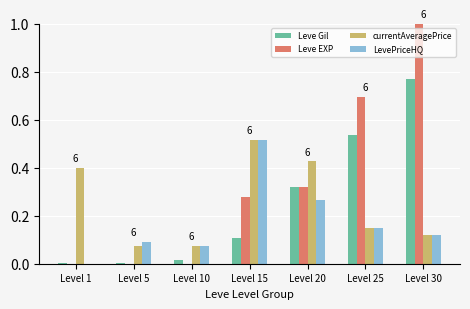

How many LevePriceHQ values are between 0 and 1?

7